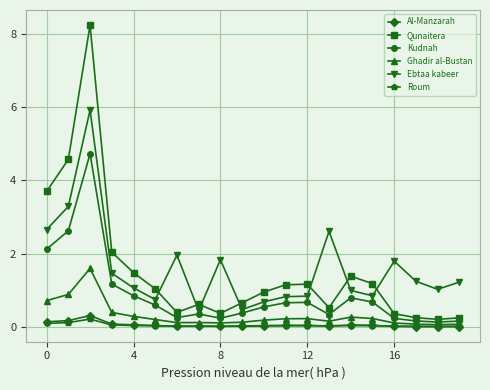

Which series has the largest range (max minus min)?

Qunaitera